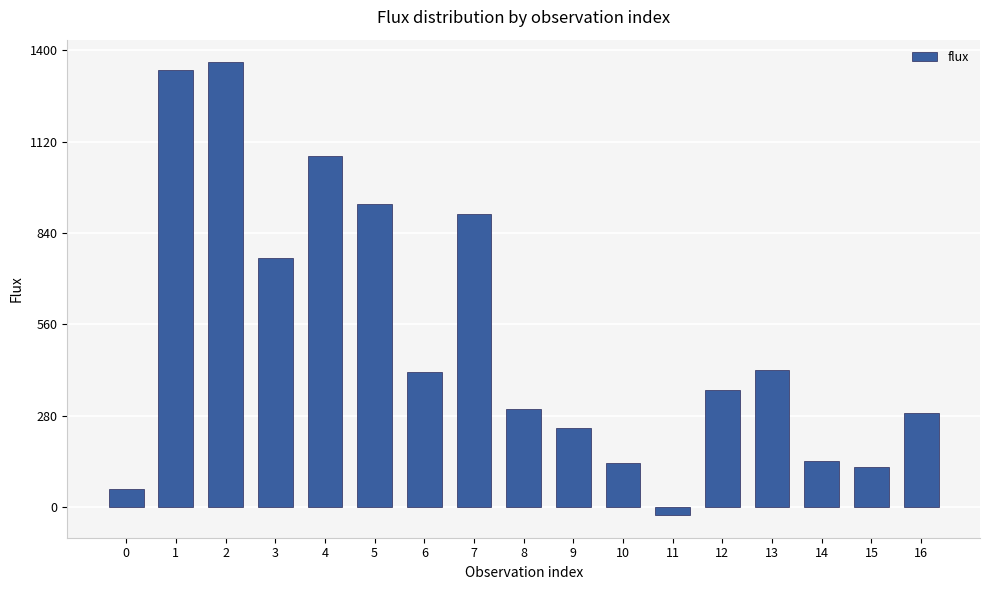

Between 0 and 8, which is larger?

8